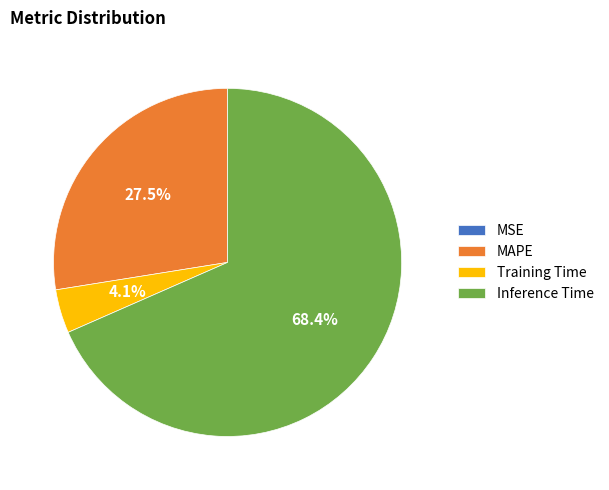

What is the largest slice in the pie chart?

Inference Time